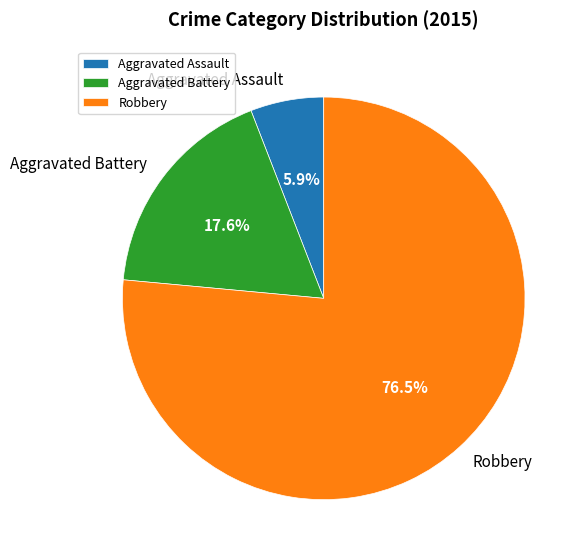

To the nearest percent, what is the combined percentage of Aggravated Battery and Aggravated Assault?

24%